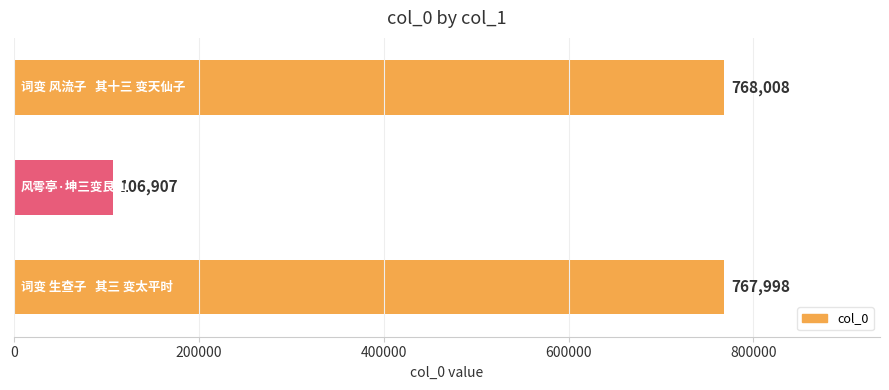

What is the sum of all values?

1642913